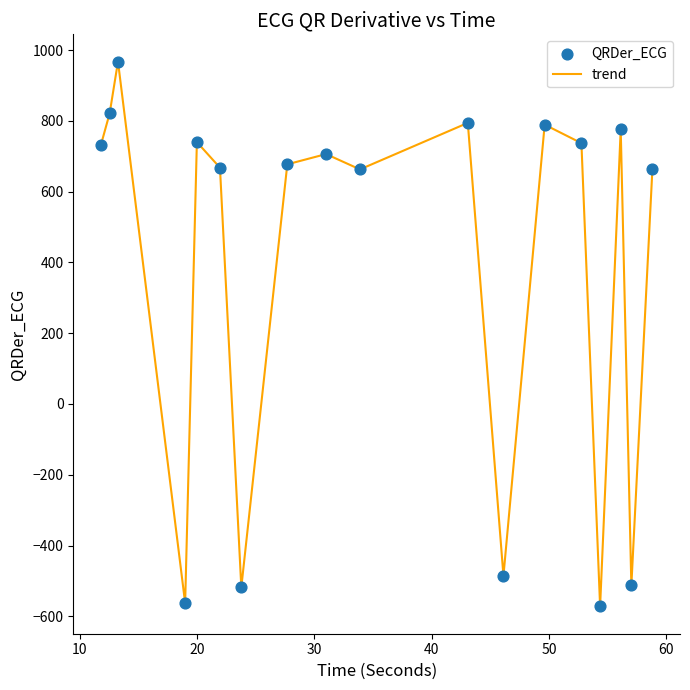

What is the difference between the maximum and minimum values?

1539.3